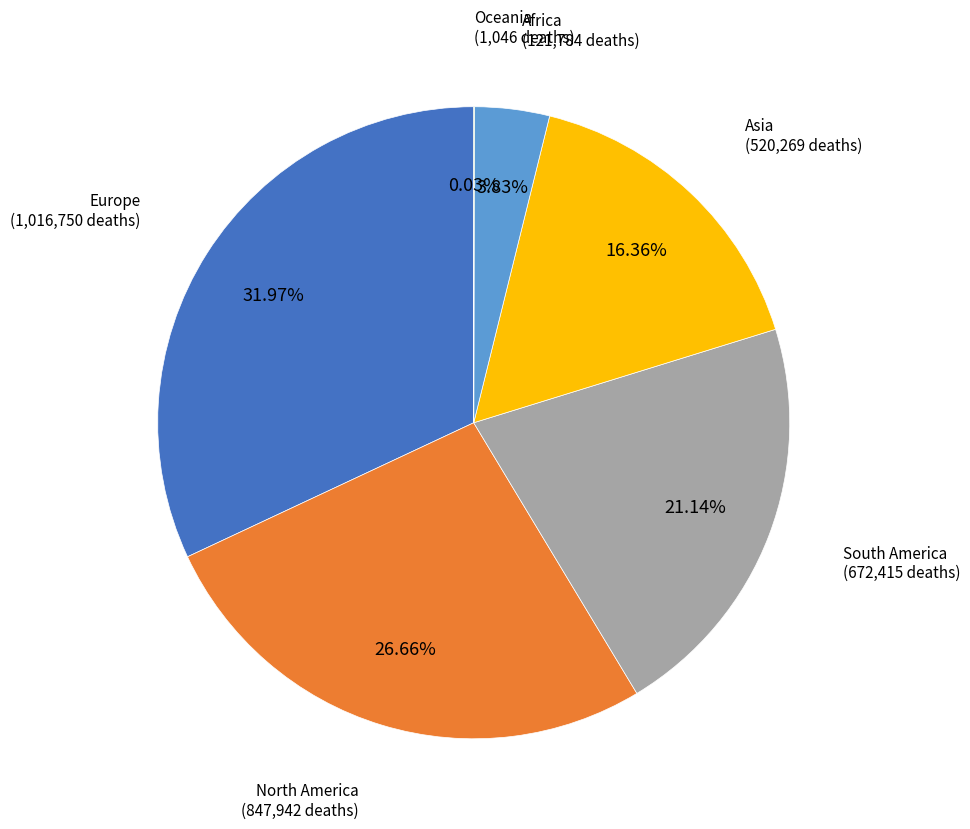

To the nearest percent, what percentage of the pie is Asia?

16%